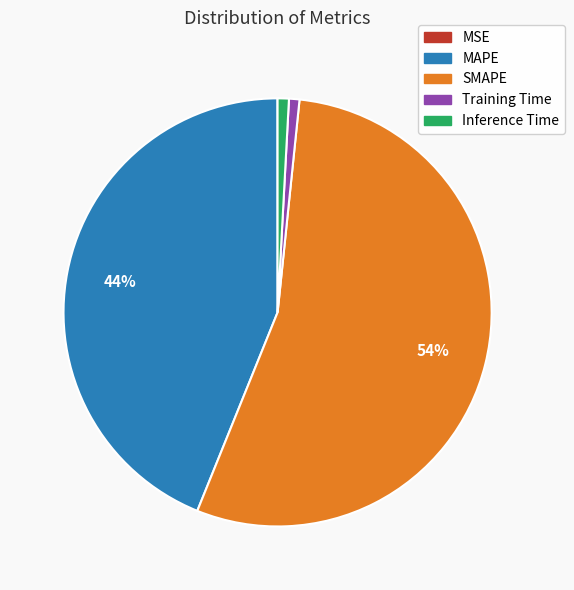

True or false: Inference Time accounts for 1% of the total.

True